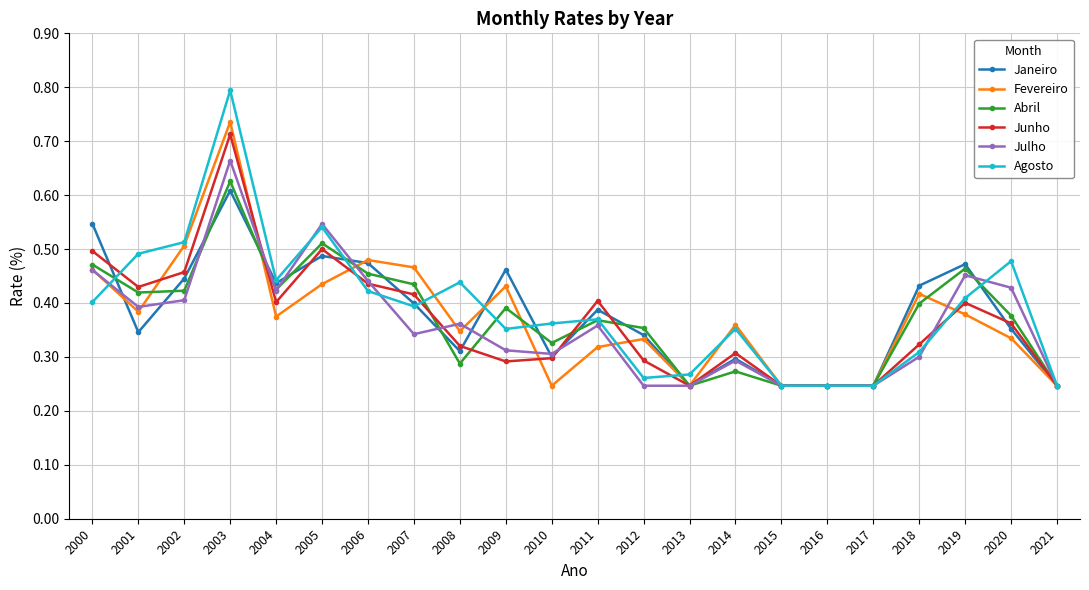

What is the sum of the Janeiro values at 2009 and 2010?

0.8